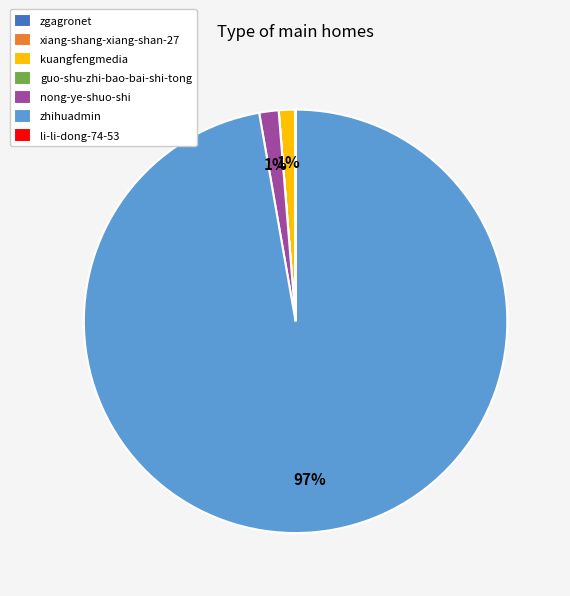

Which slice is the largest?

zhihuadmin